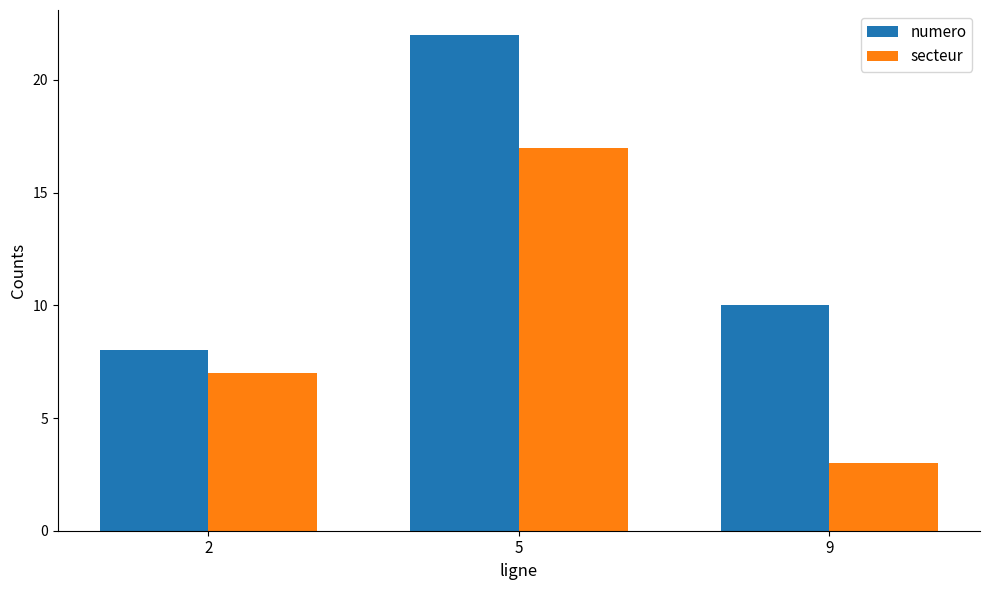

At how many categories does at least one series exceed 3?

3